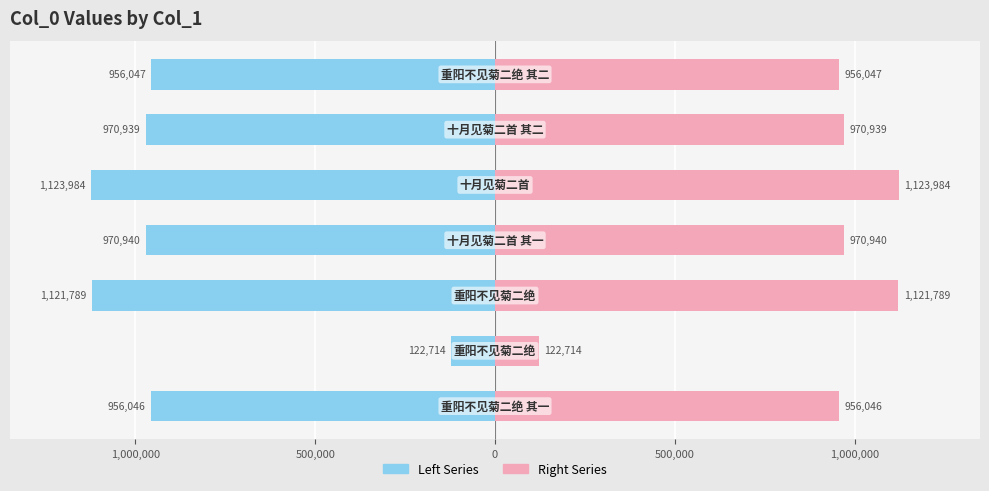

What is the maximum value shown in the chart?

1123984